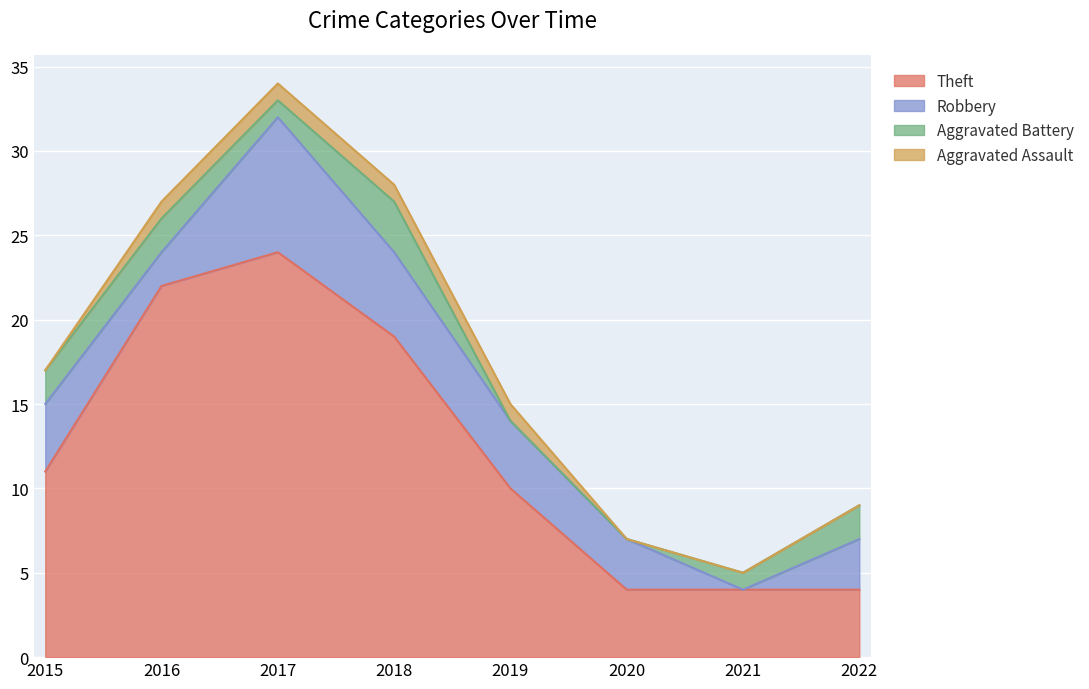

How many data points does each series have?

8